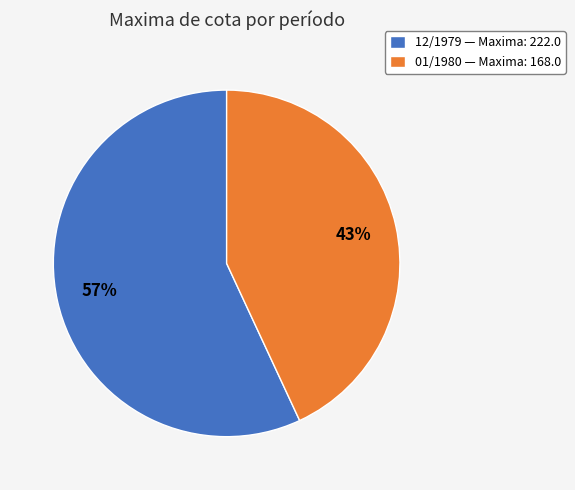

What is the ratio of the value at 01/1980 to the value at 12/1979?

0.8